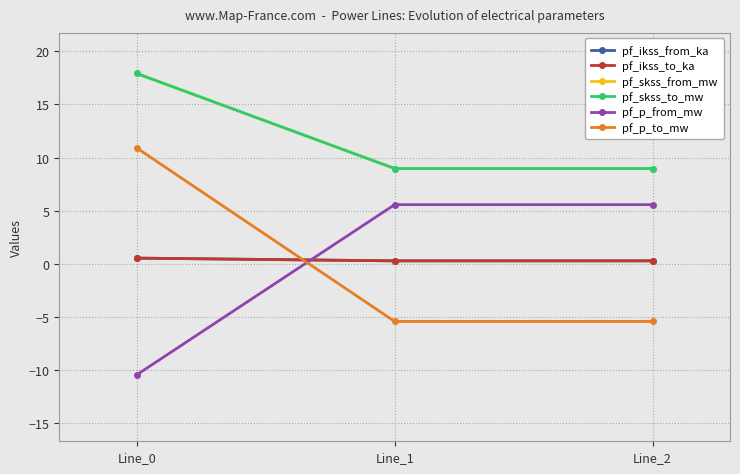

The value of pf_p_to_mw at Line_2 is -5.5. True or false?

True